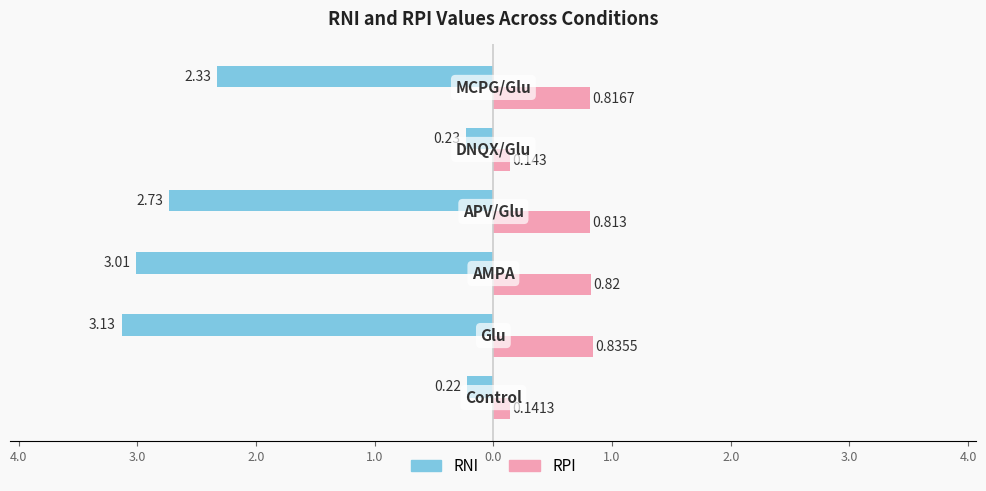

What are all the series names shown in the legend?

RNI, RPI